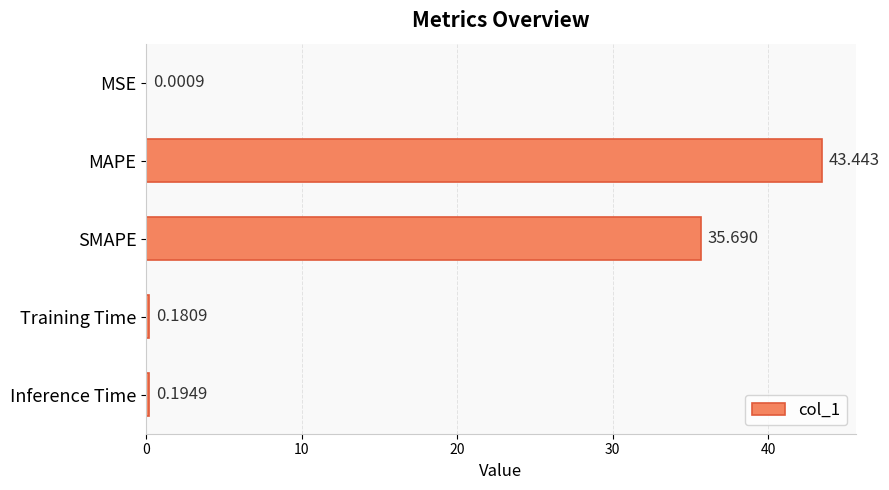

At which label is the value closest to 21?

SMAPE